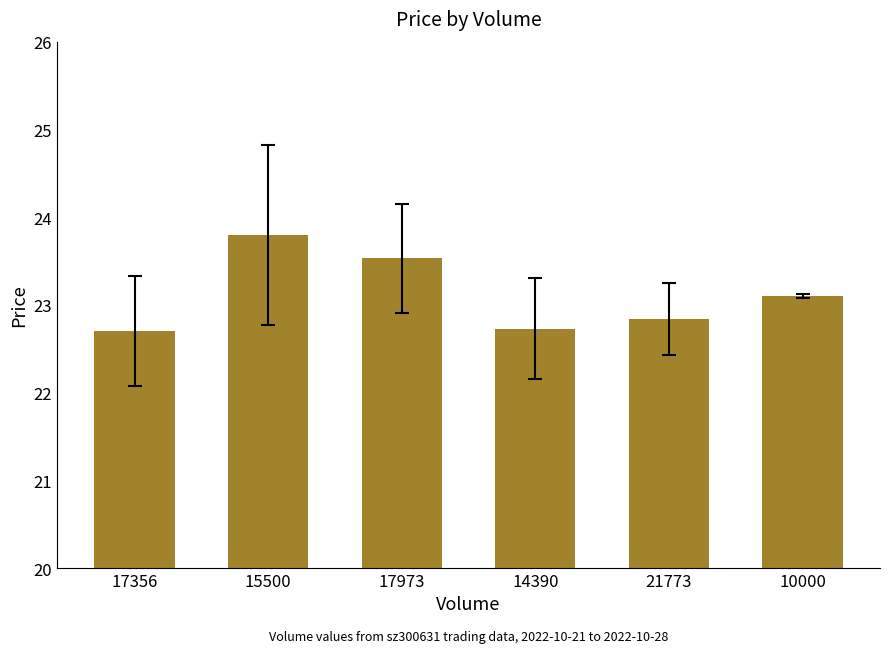

What is the average value?

23.1